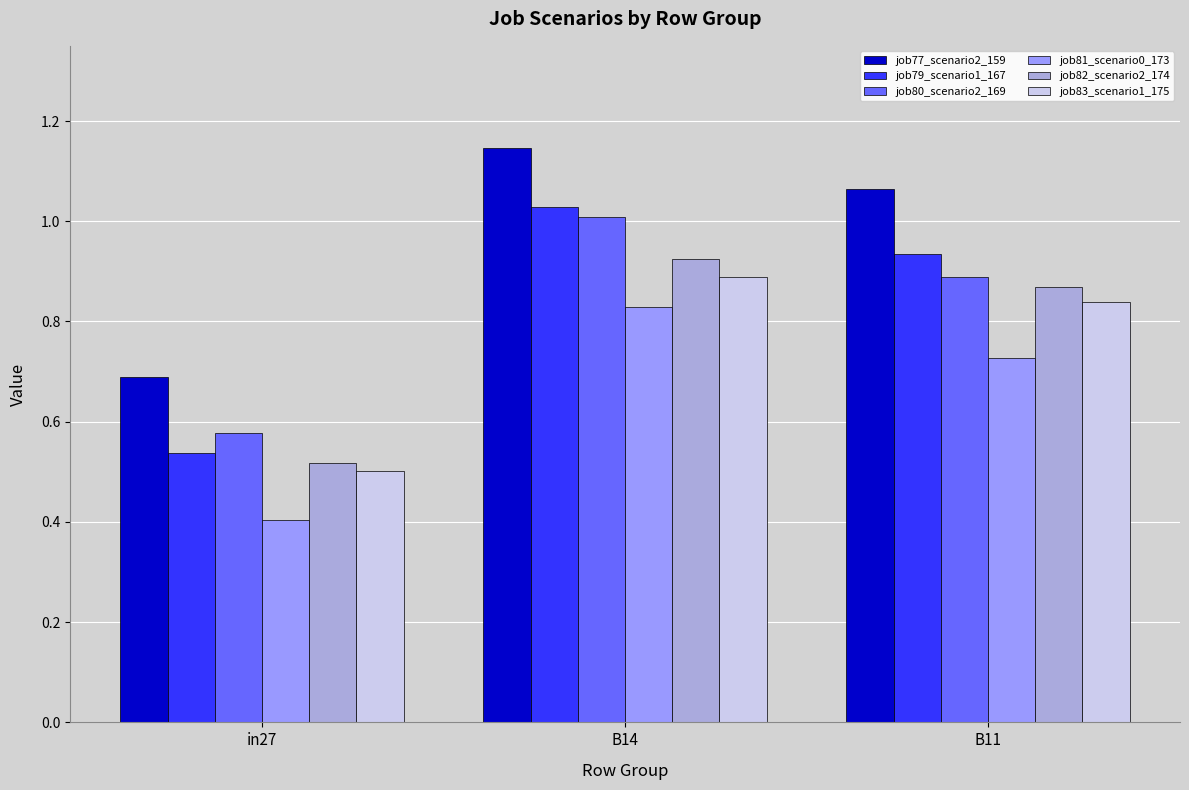

True or false: job77_scenario2_159 has a value of 0.5 at in27.

False